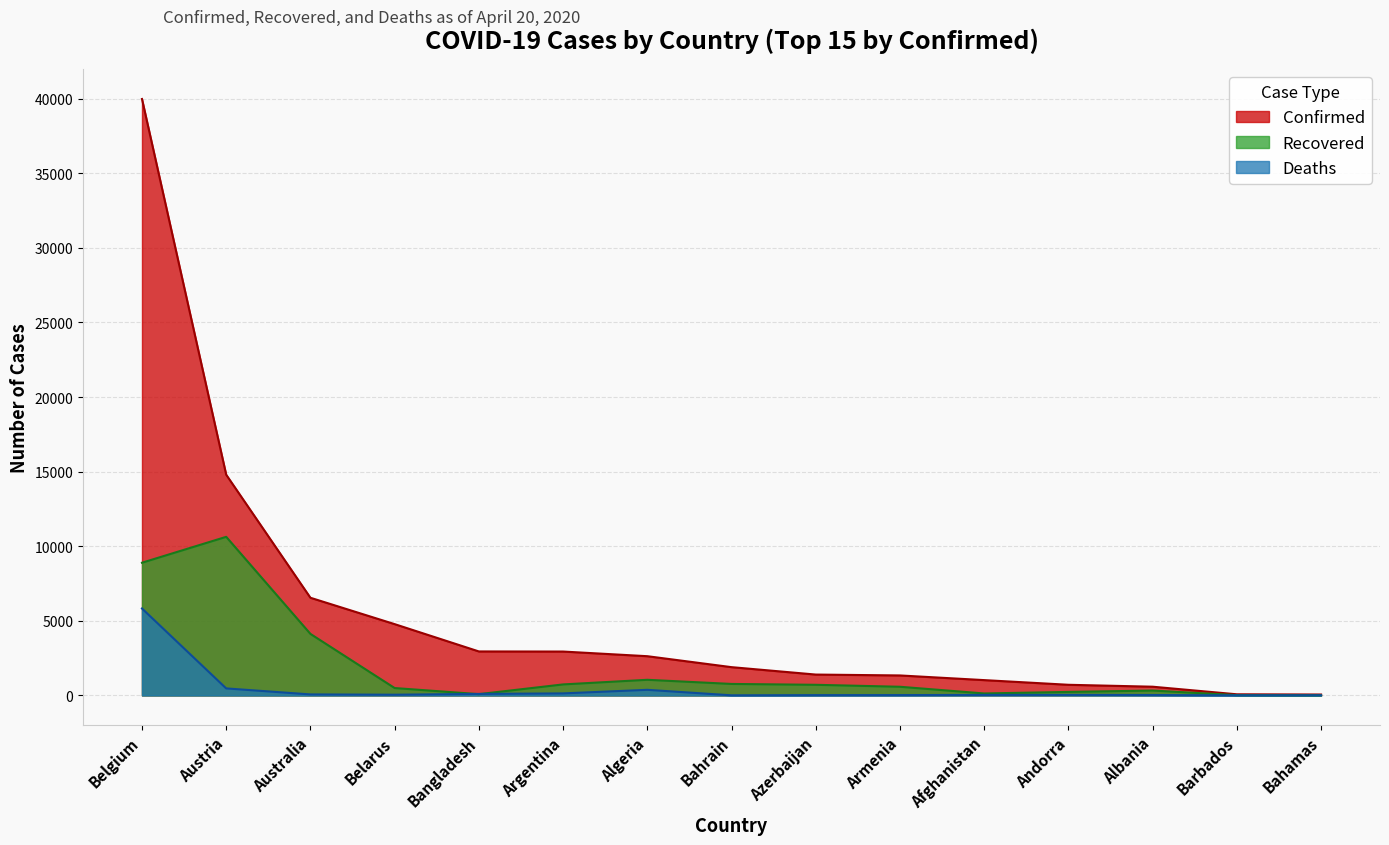

Where is Recovered nearest to the value 5321?

Australia